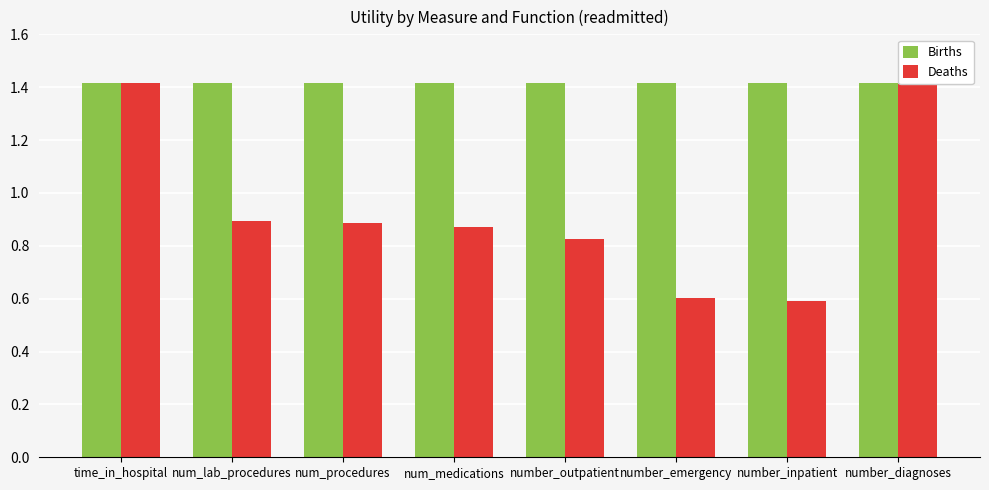

At which category is the sum across all series the highest?

time_in_hospital